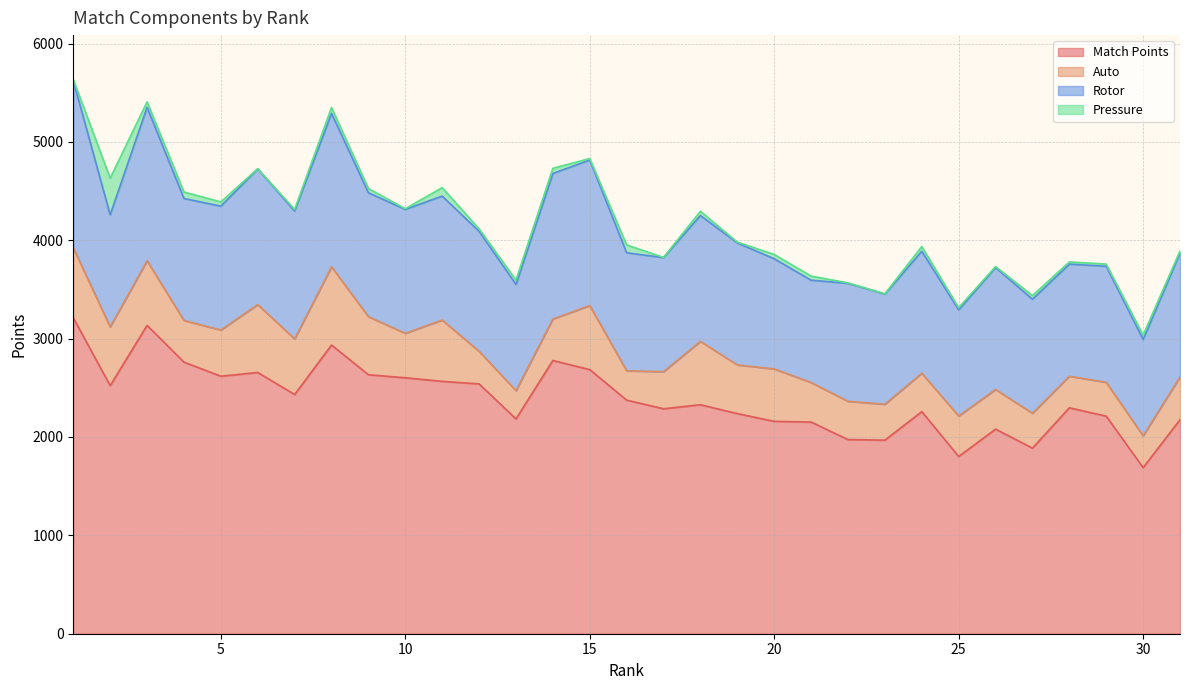

What is the average value of the Auto series?

476